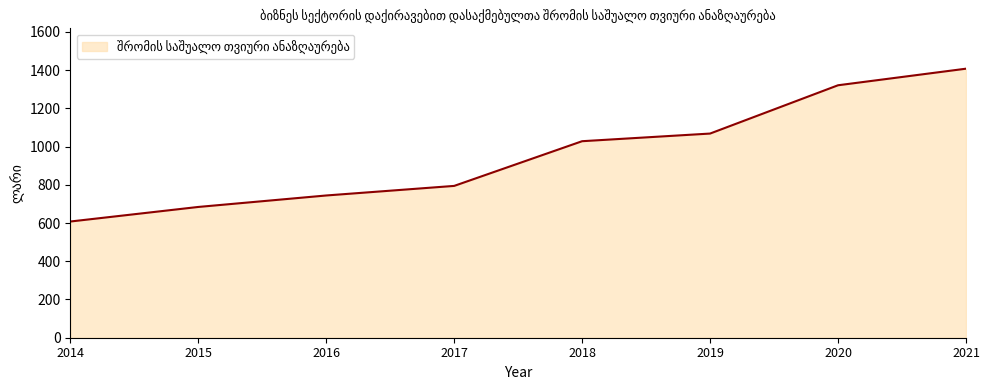

How many distinct data groups are displayed?

1